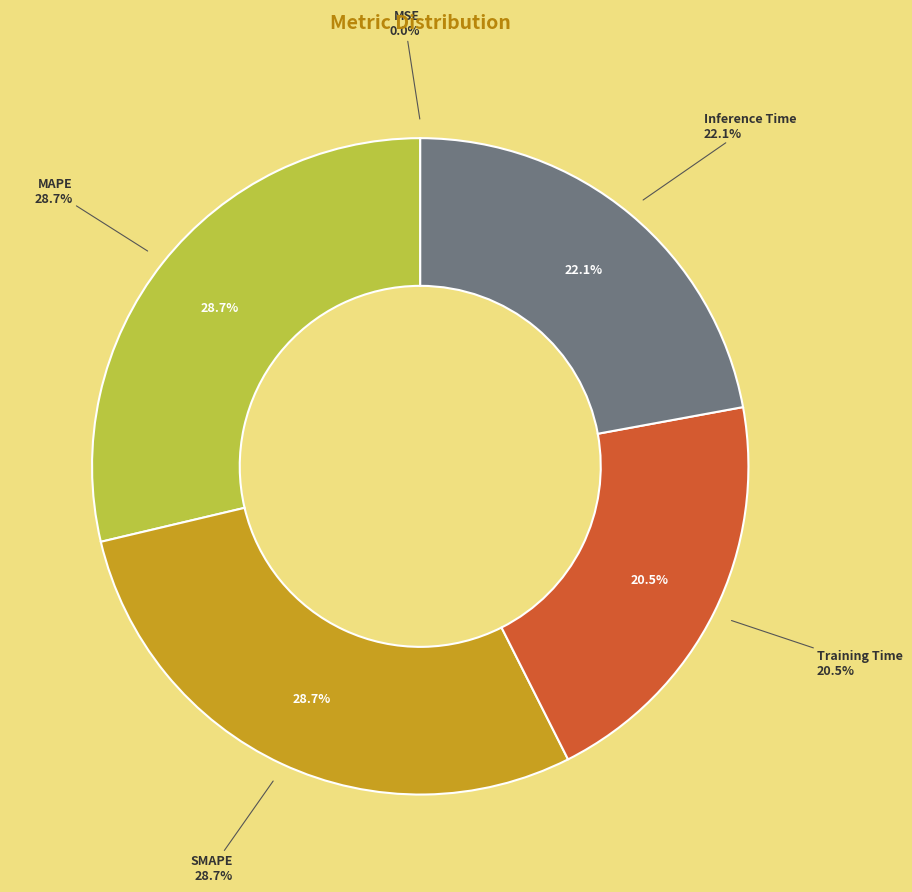

To the nearest percent, what percentage of the pie is Inference Time?

22%